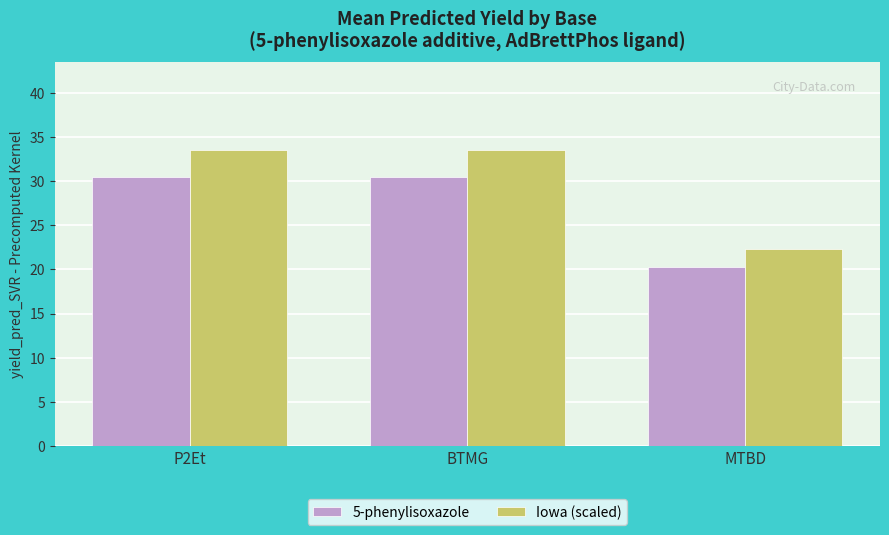

Reading right to left, list all the values displayed in this chart.

5-phenylisoxazole: MTBD=20.3	BTMG=30.4	P2Et=30.4
Iowa (scaled): MTBD=22.3	BTMG=33.5	P2Et=33.5